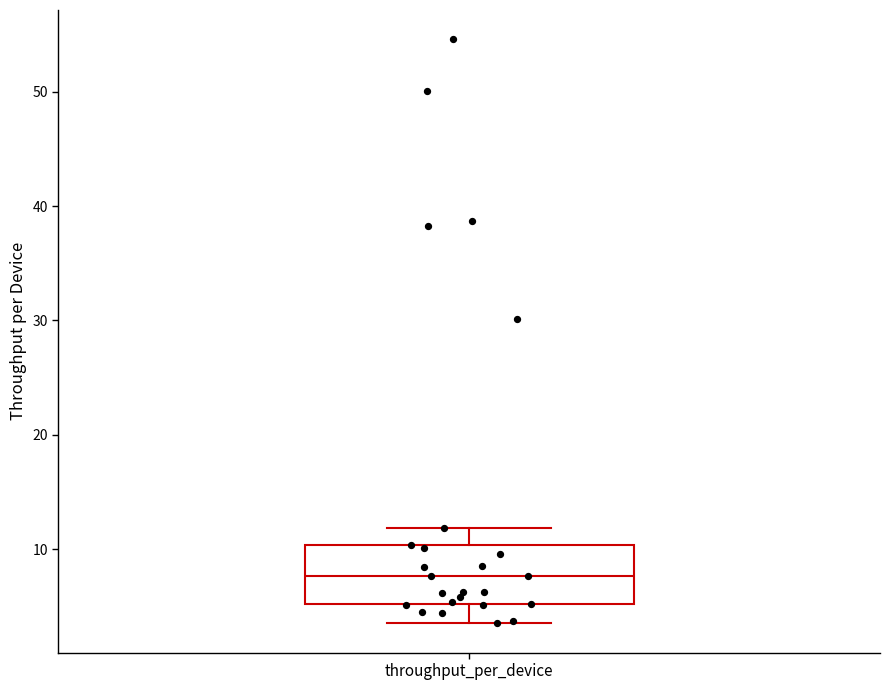

Where does the lower whisker of the box for throughput_per_device end on the y-axis? The values are not printed on the chart, so give them approximately, as read against the axis.

3